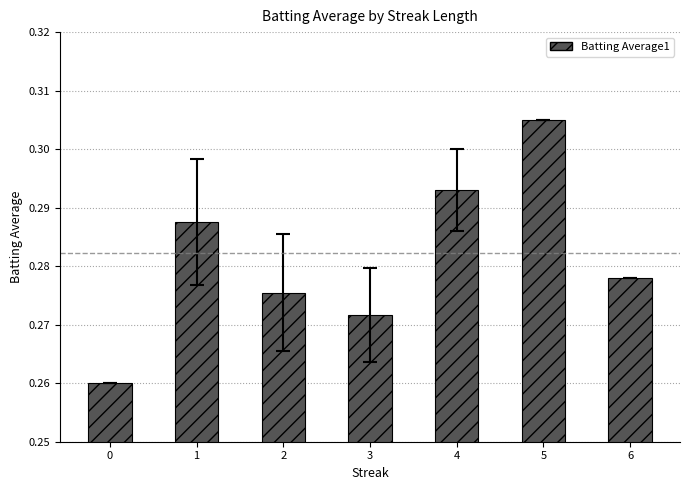

Rank the categories by value from lowest to highest.

0, 3, 2, 6, 1, 4, 5